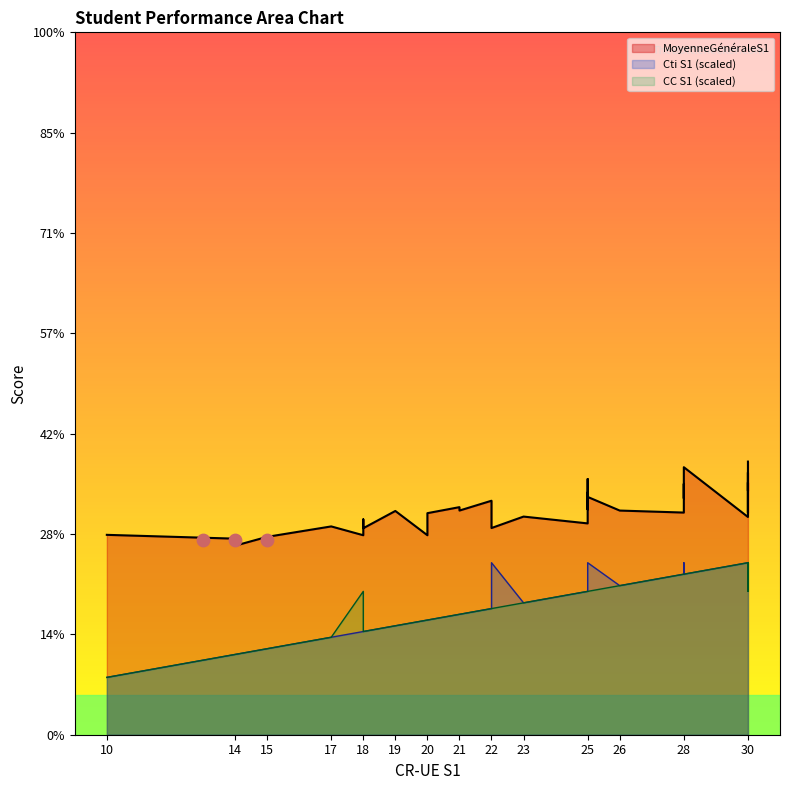

Which series has the widest spread of Y values?

Cti S1